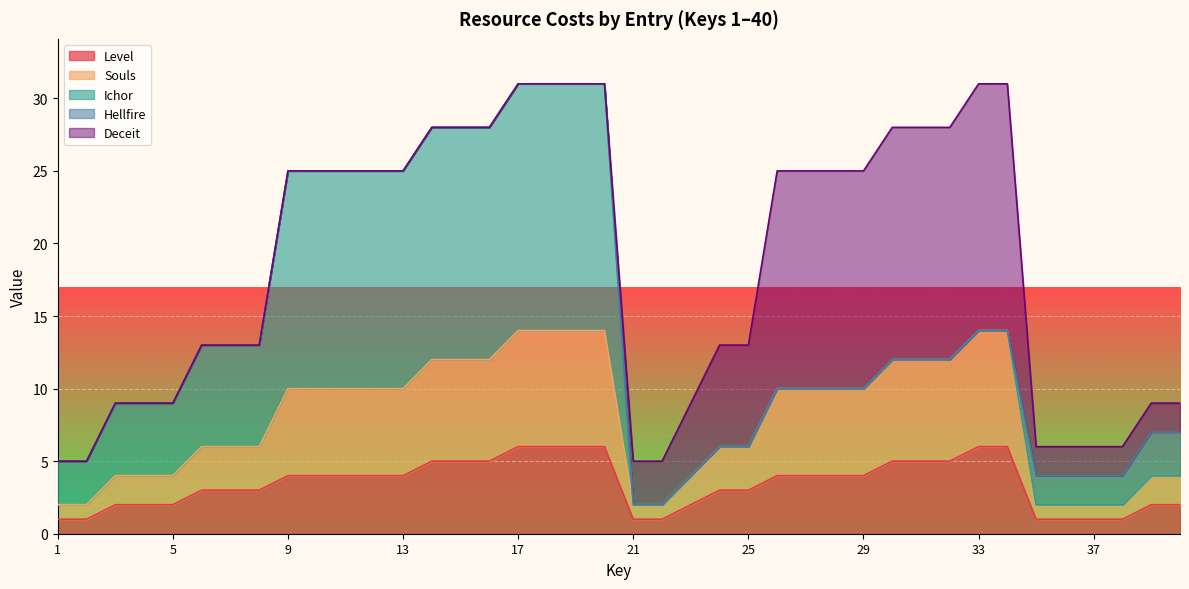

After their last crossing, which series has the higher values: Hellfire or Level?

Hellfire